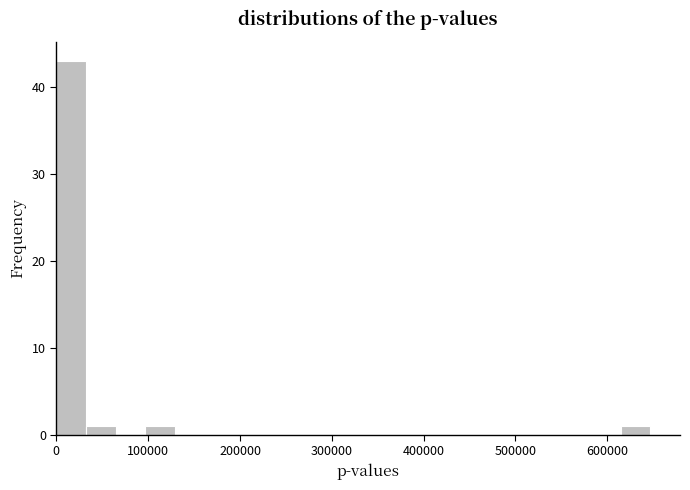

Around what value on the x-axis is the tallest bar? Give the approximate position of its centre, as read against the axis.

20000